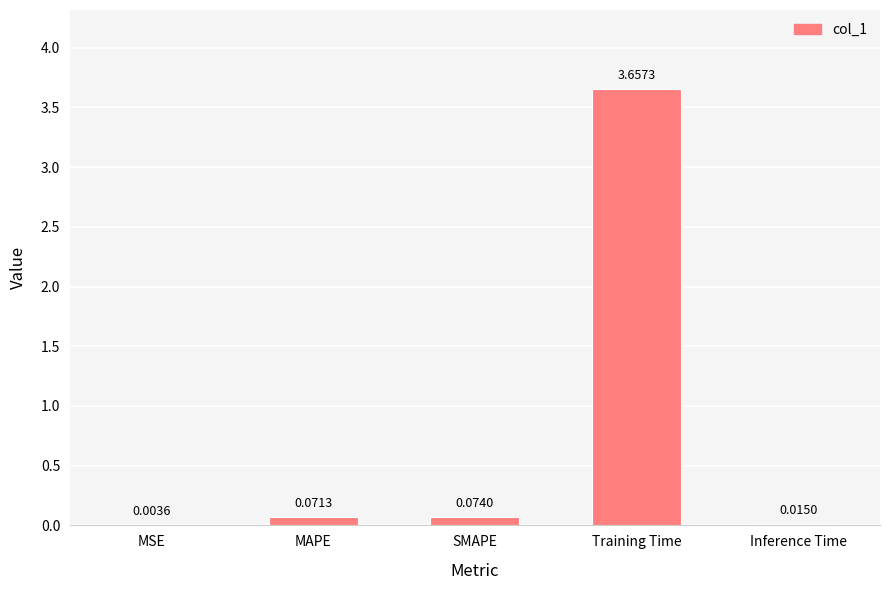

At which label is the value closest to 1?

SMAPE